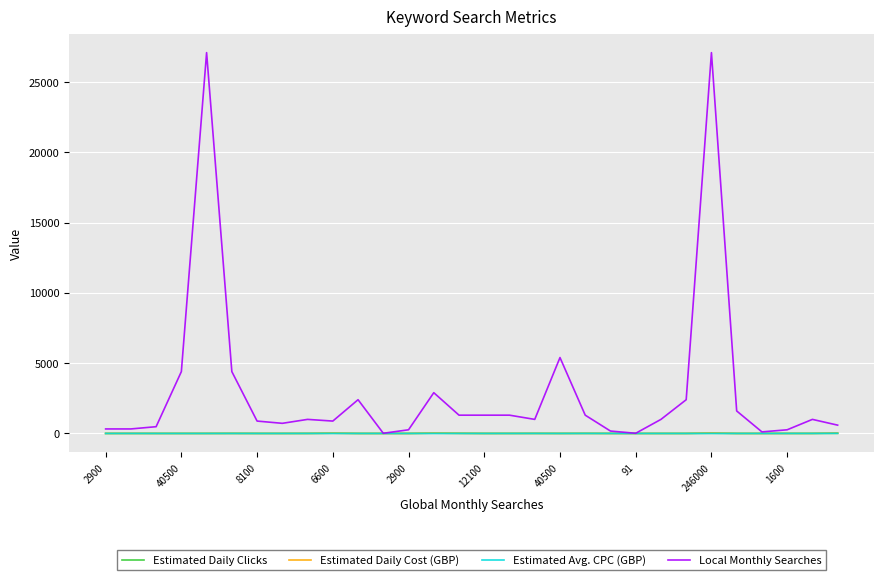

Which series has the widest spread of values?

Local Monthly Searches